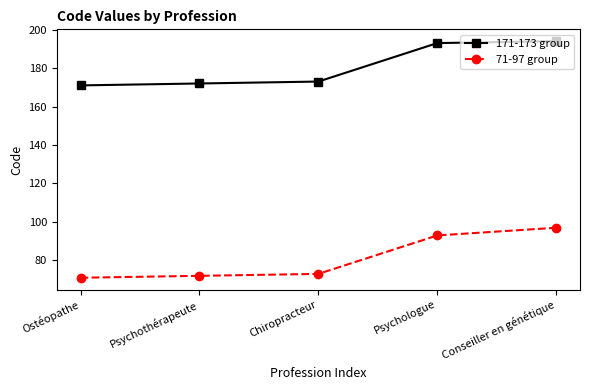

How many lines are shown in the chart?

2